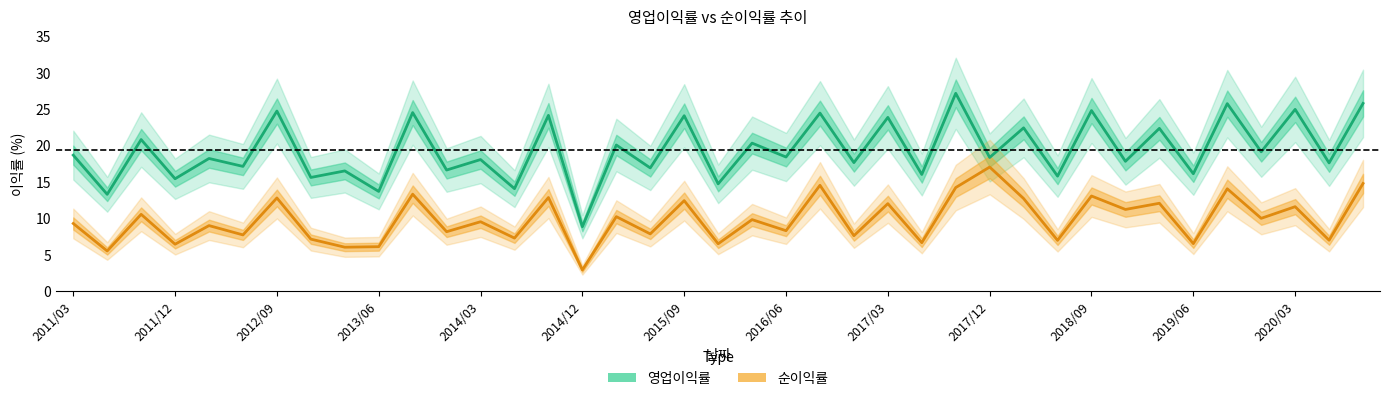

True or false: 순이익률 has more than 1 interior local peaks.

True